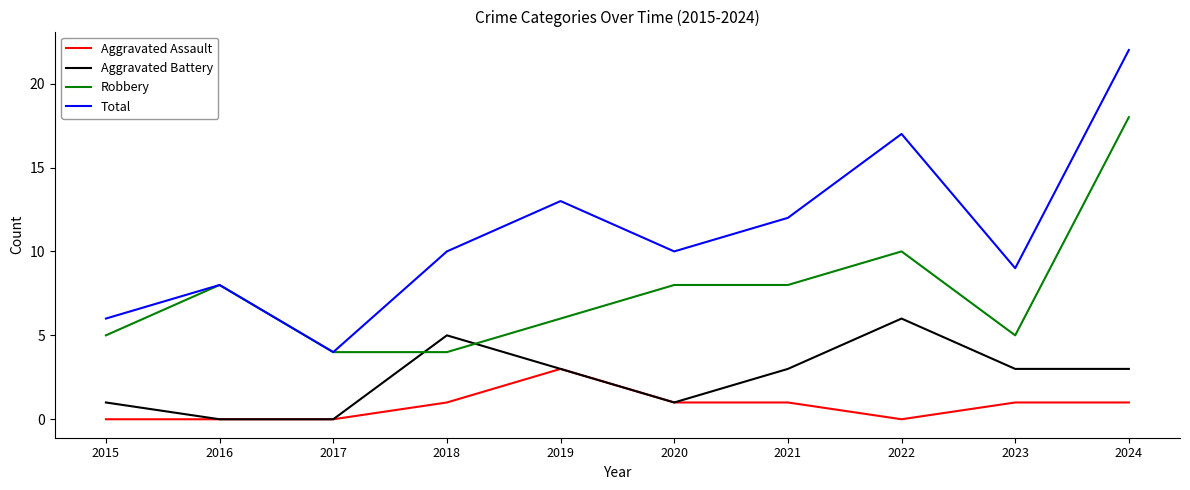

The value of Total at 2021 is 12. True or false?

True